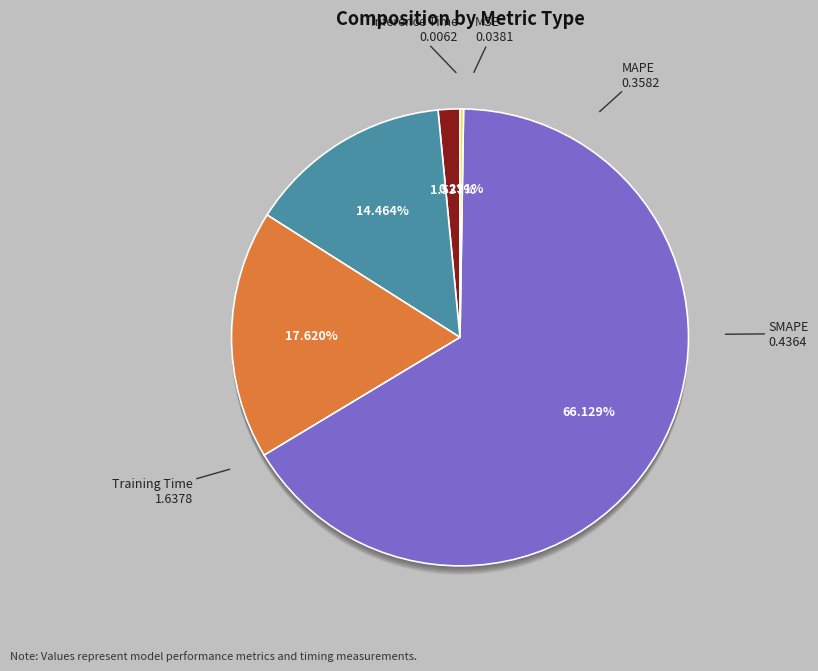

Which category has the smallest portion of the pie?

Inference Time